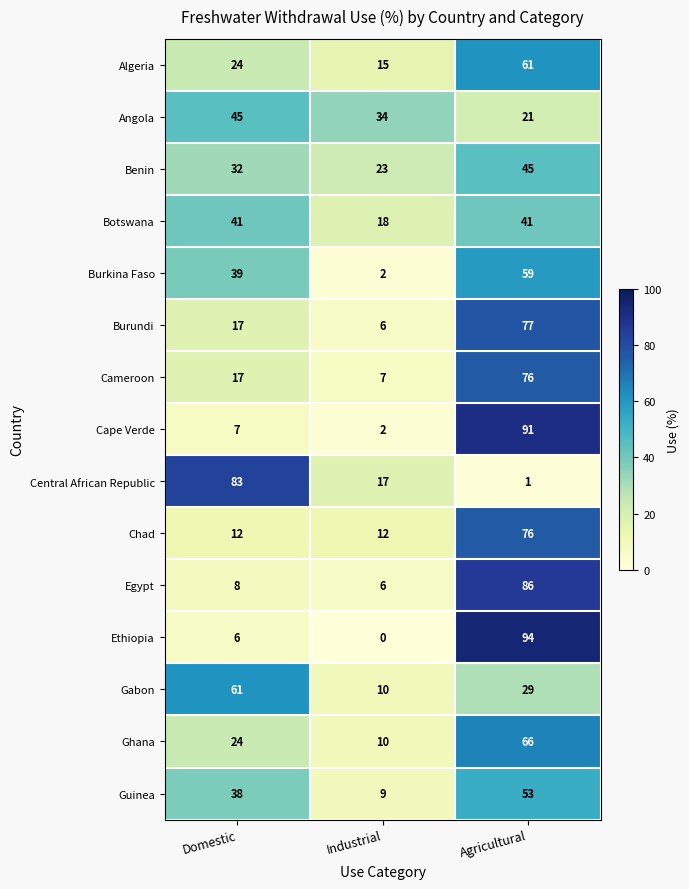

What is the average value of the Benin series?

33